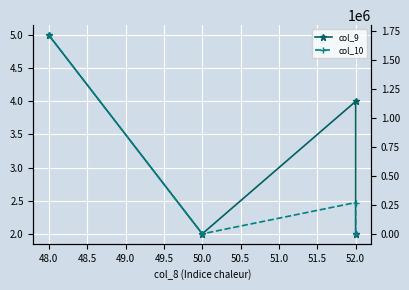

What is the greatest value displayed?

1712304